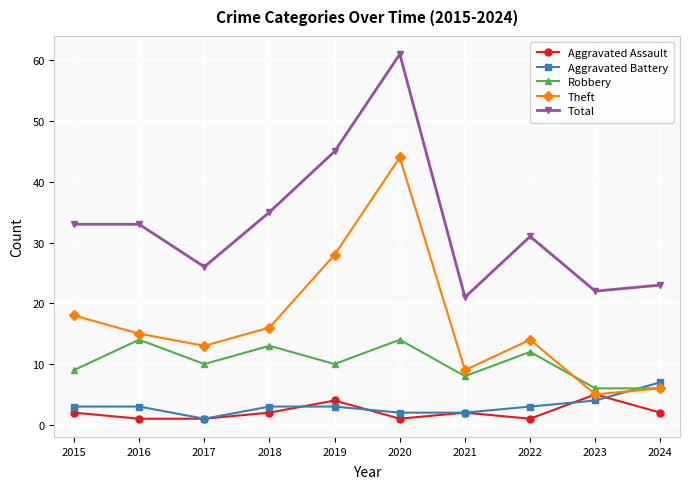

What is the value of the Aggravated Battery point at the 3rd from the left?

1